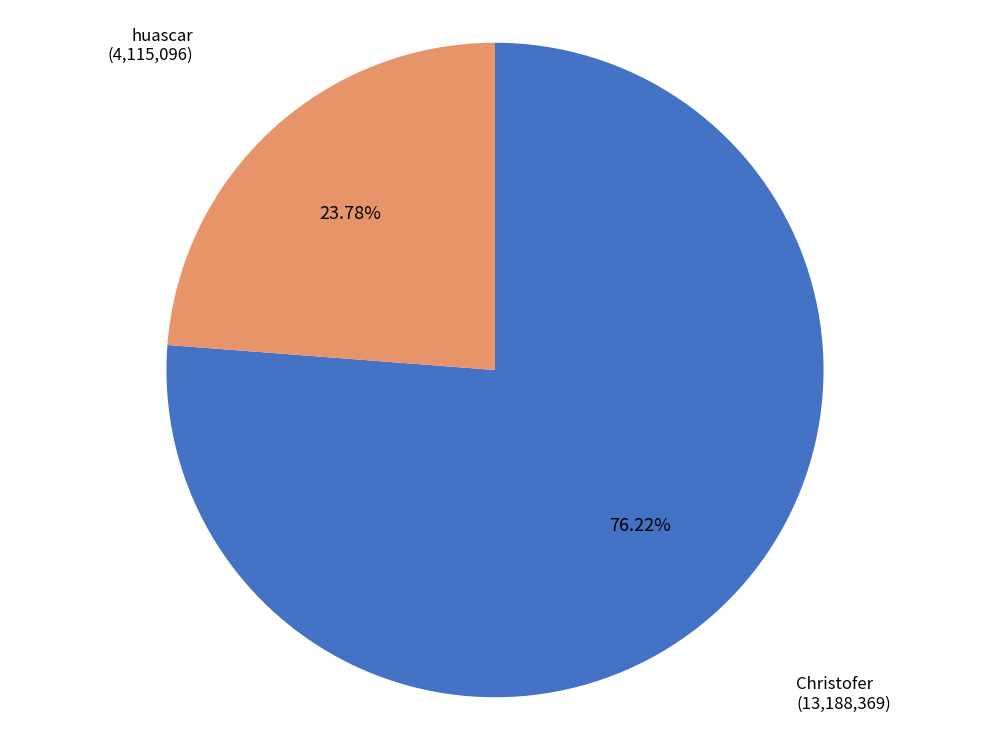

How many segments does this pie chart have?

2